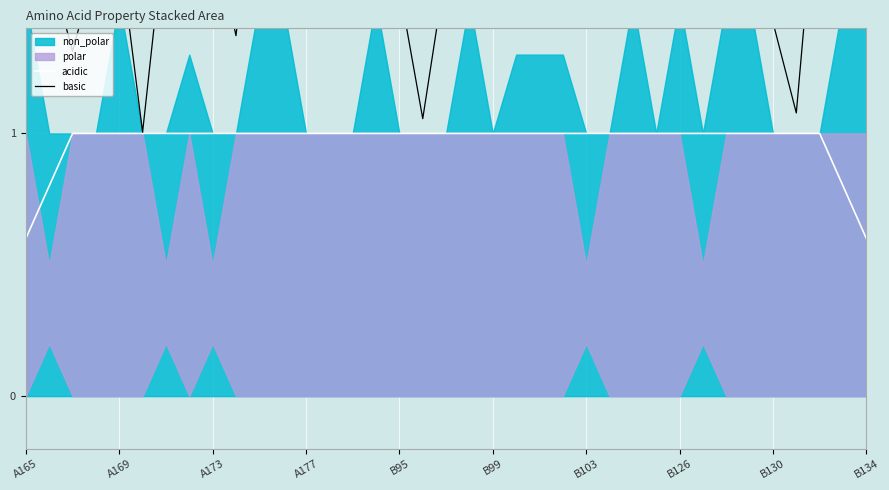

True or false: basic and acidic cross at least once.

False